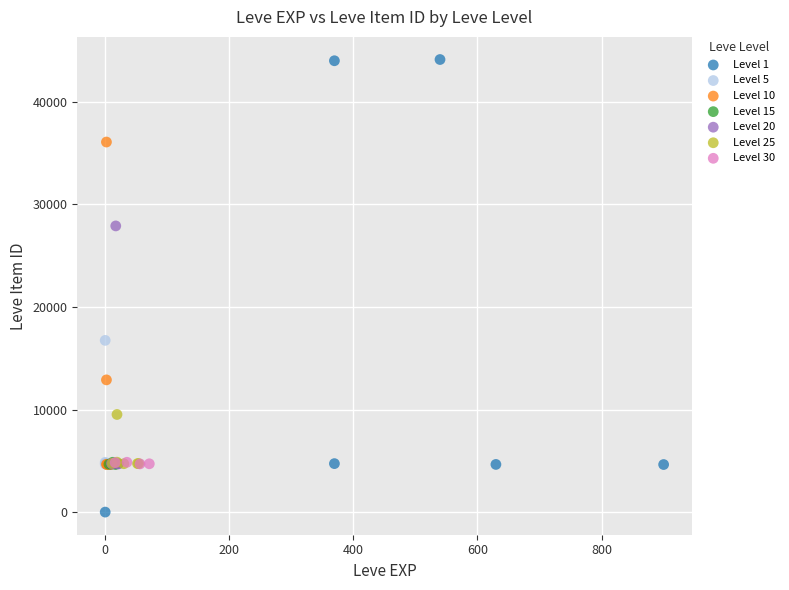

Which series has the widest spread of Y values?

Level 1